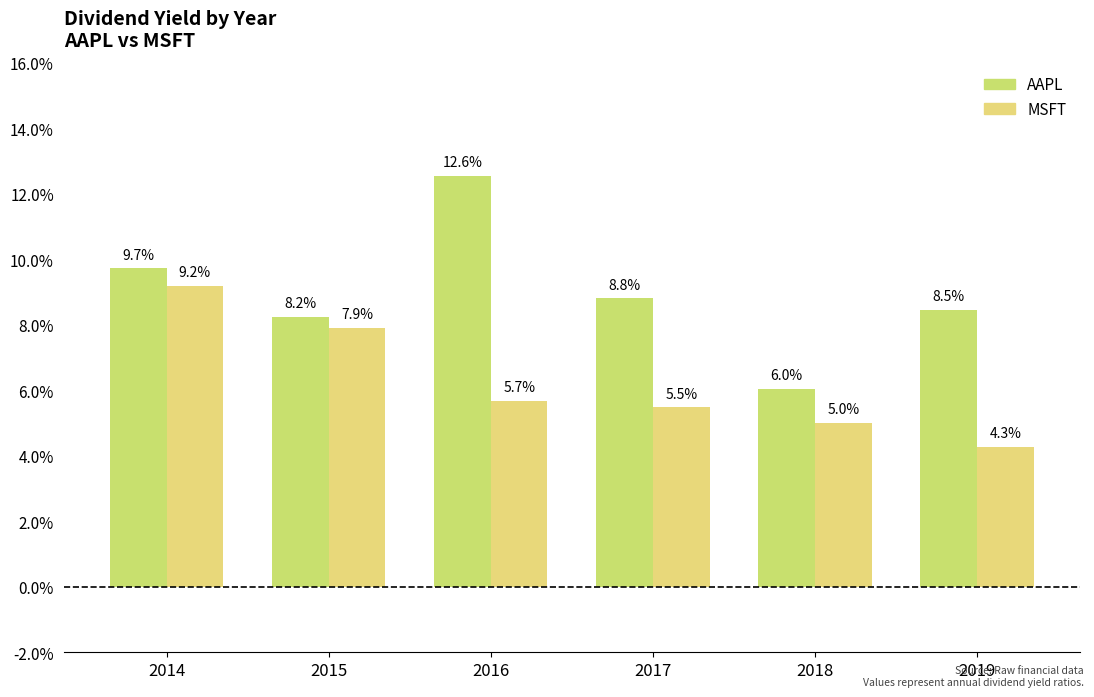

The value of MSFT at 2018 is 0.1. True or false?

False